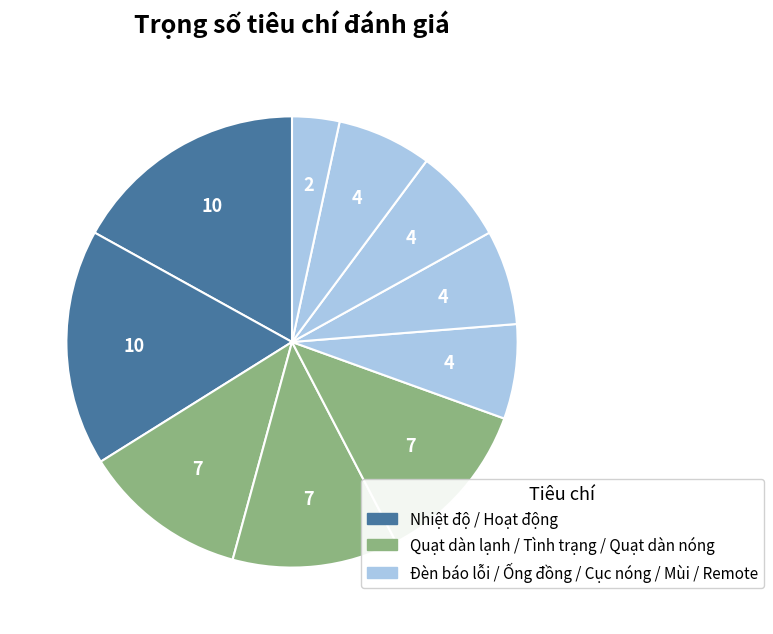

Count the number of slices in the pie.

10